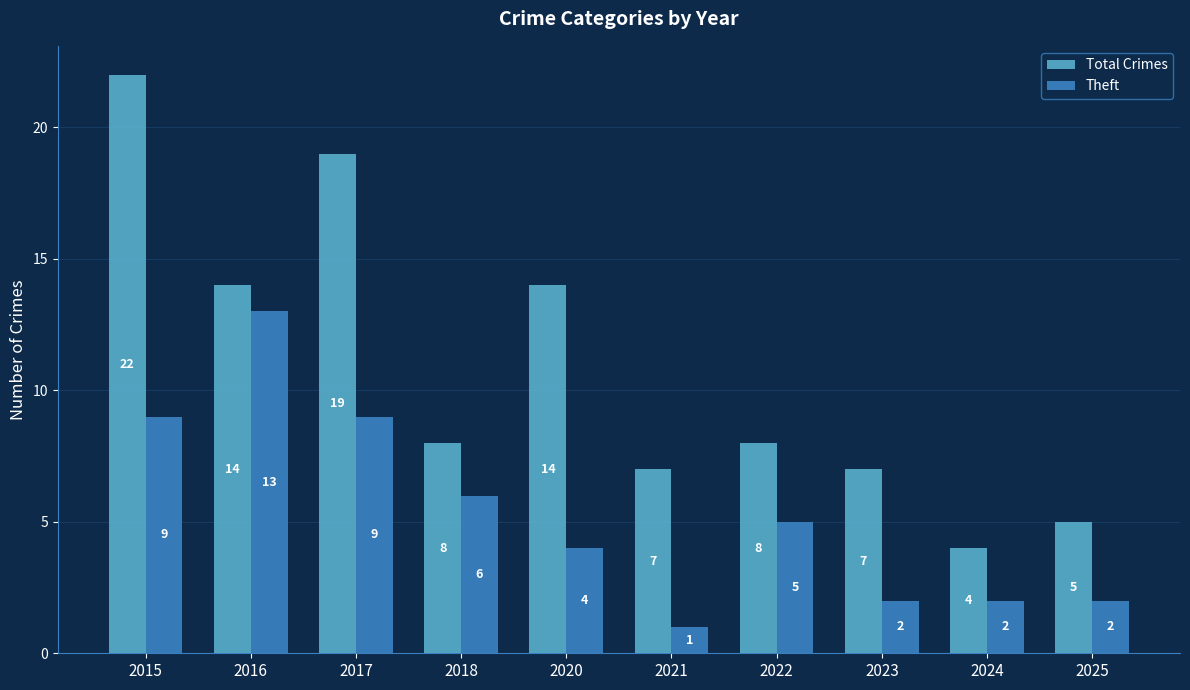

How many data points in Theft are less than 5?

5